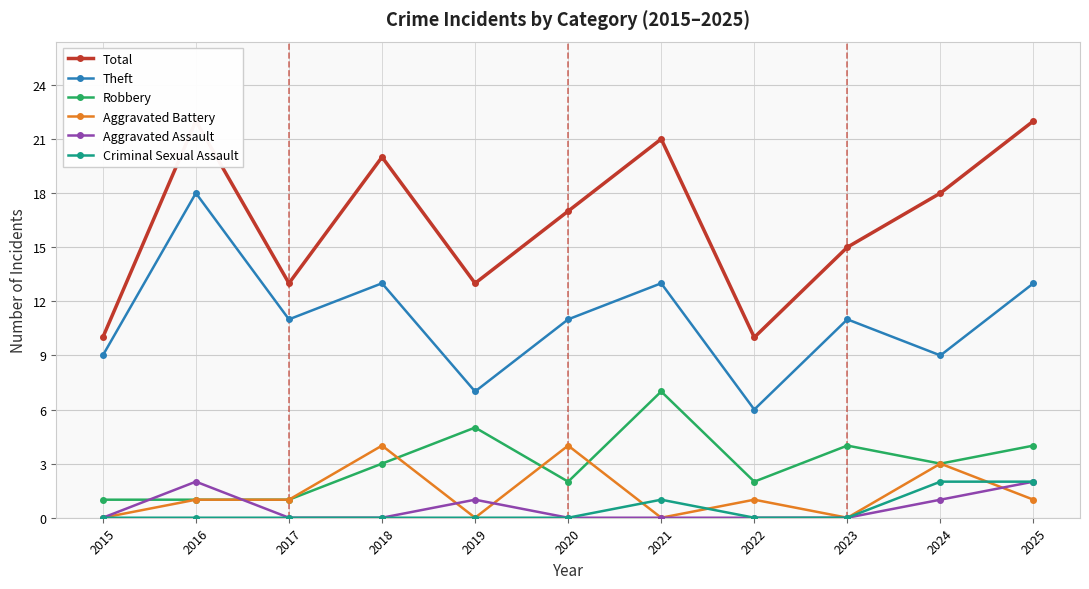

Between 2017 and 2015, which is larger?

2017